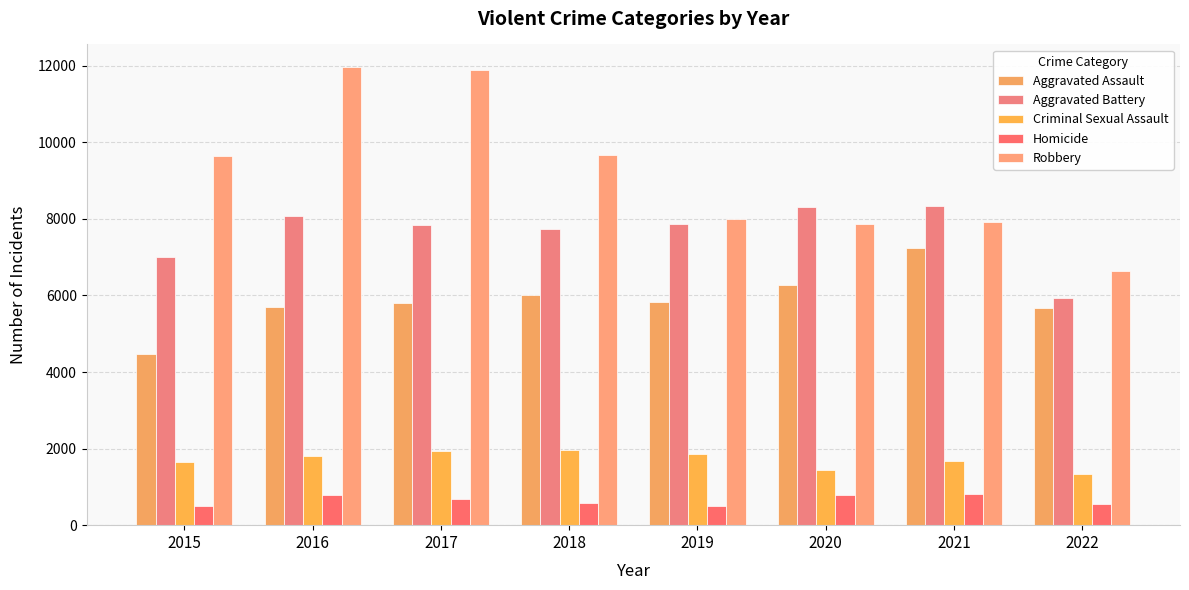

Between 2017 and 2018, which series saw the biggest shift?

Robbery